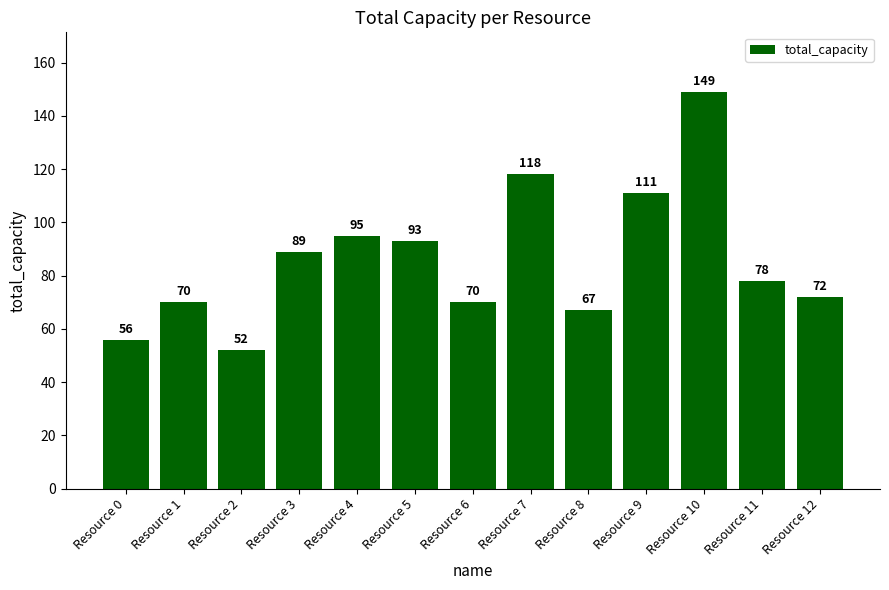

What is the average value?

86